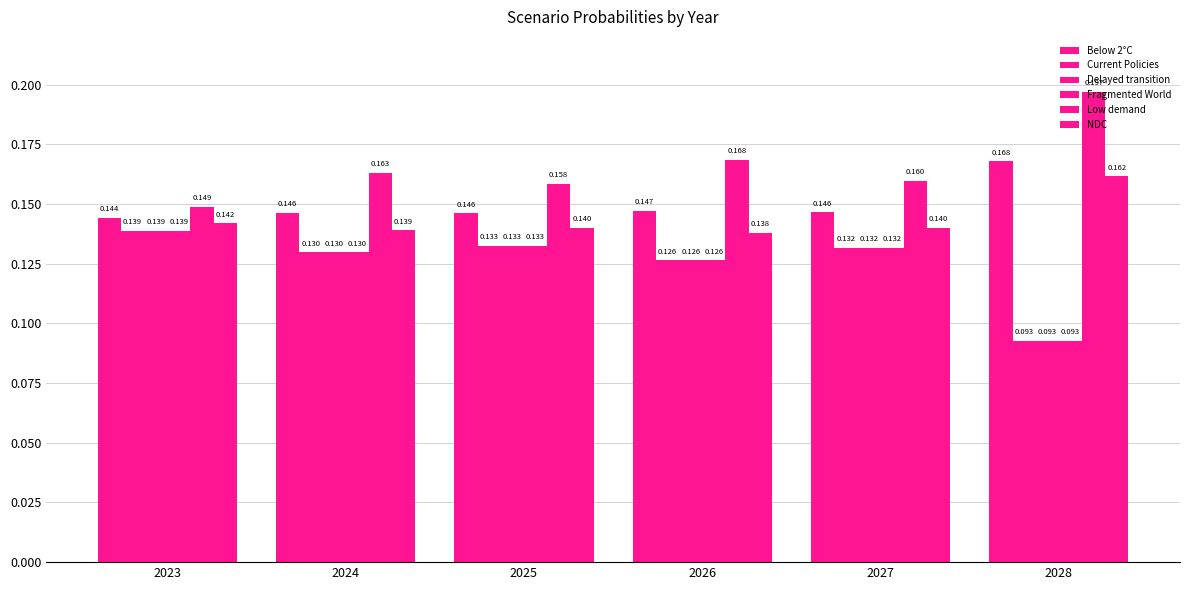

What is the maximum value shown in the chart?

0.2